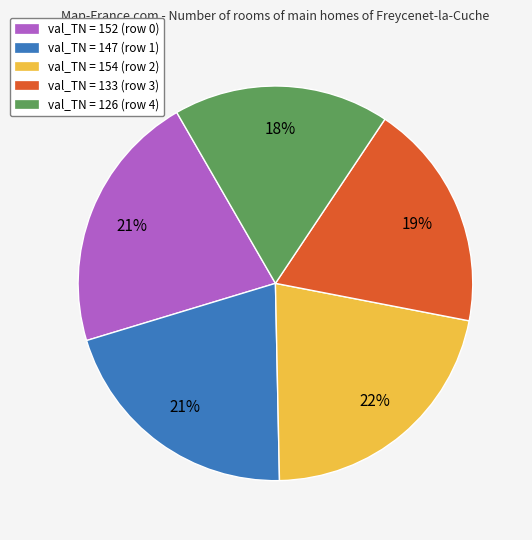

Which category has the smallest portion of the pie?

val_TN = 126 (row 4)